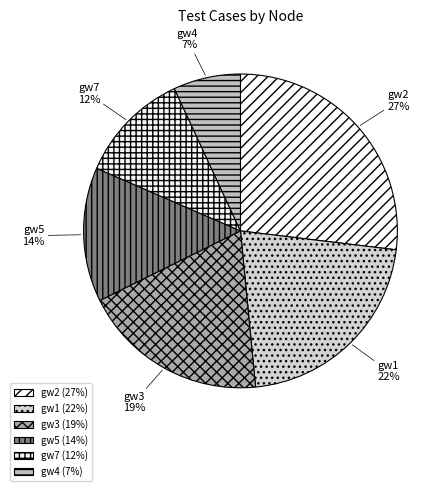

Is there any slice that represents more than half of the pie?

No